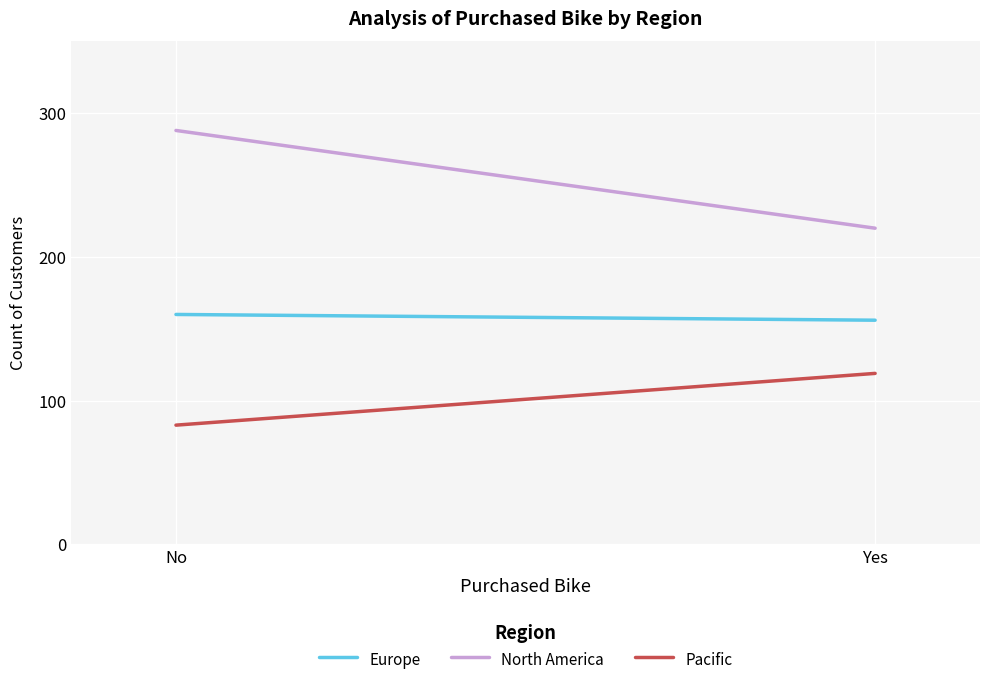

What is the maximum value for Europe?

160